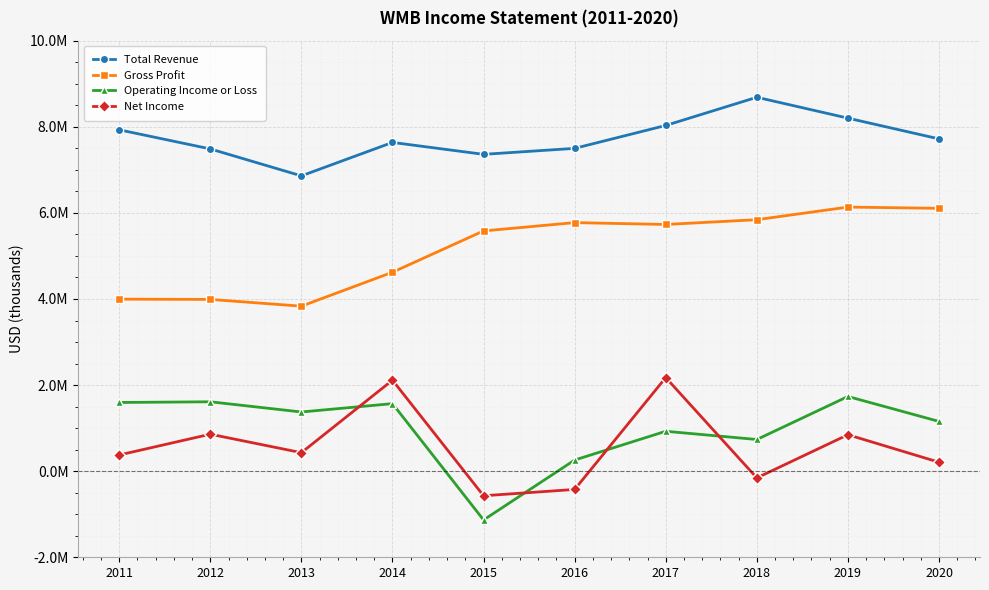

Which category has the lowest value in the Operating Income or Loss series?

2015